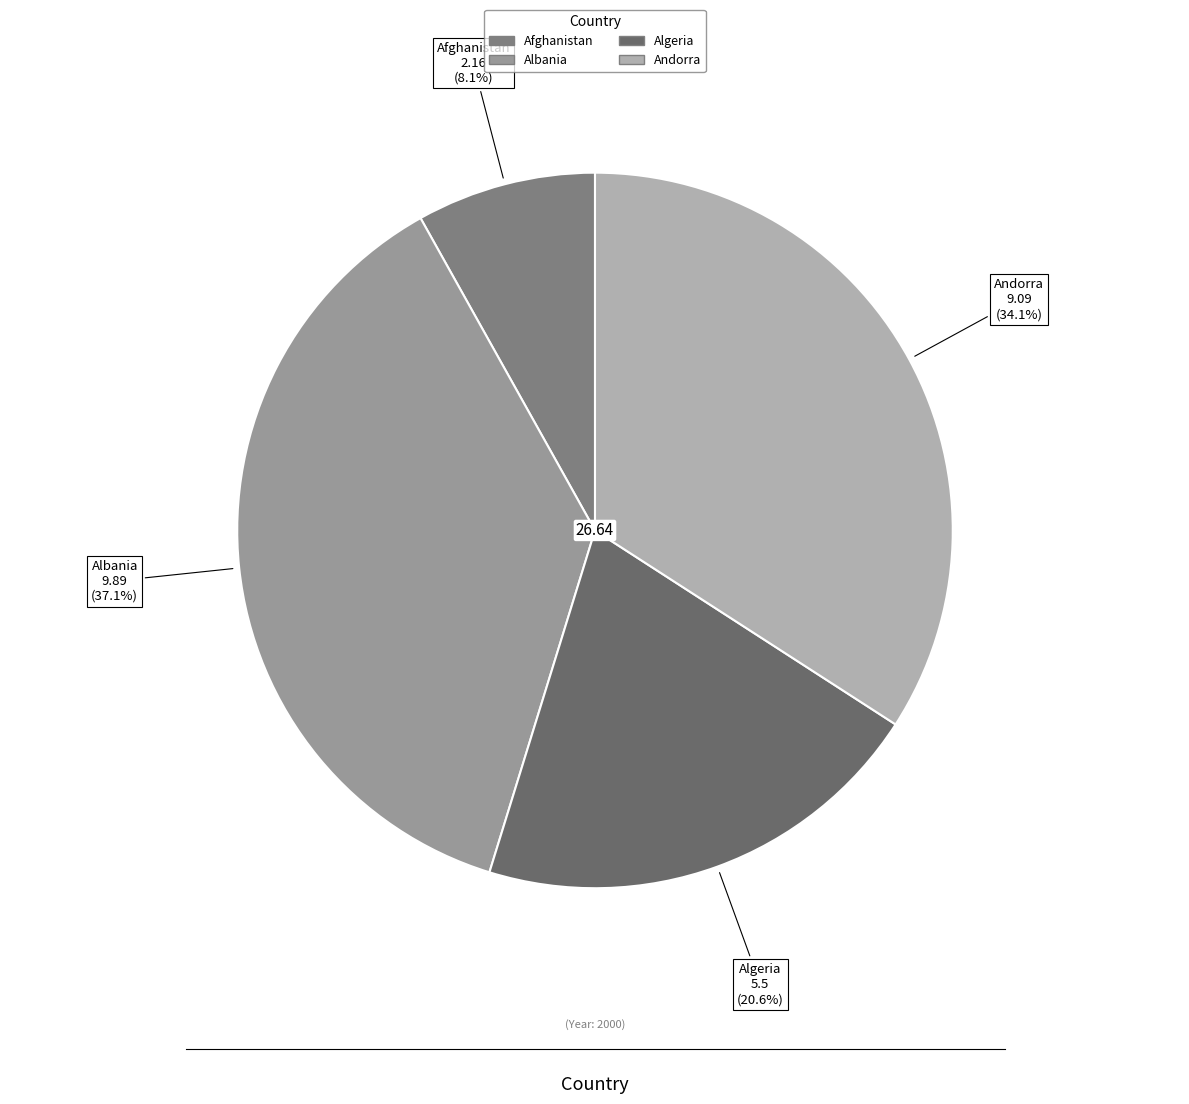

To the nearest percent, what percentage of the pie is Afghanistan?

8%